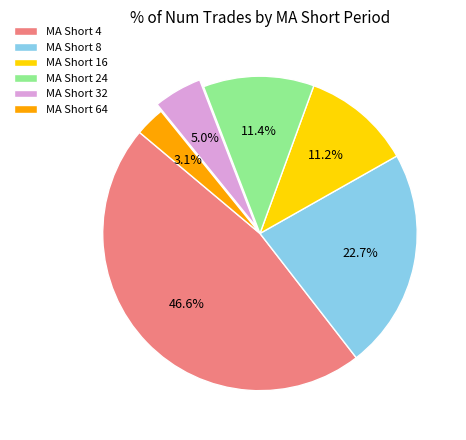

Combined, what portion of the pie is MA Short 4 and MA Short 32?

51.6%